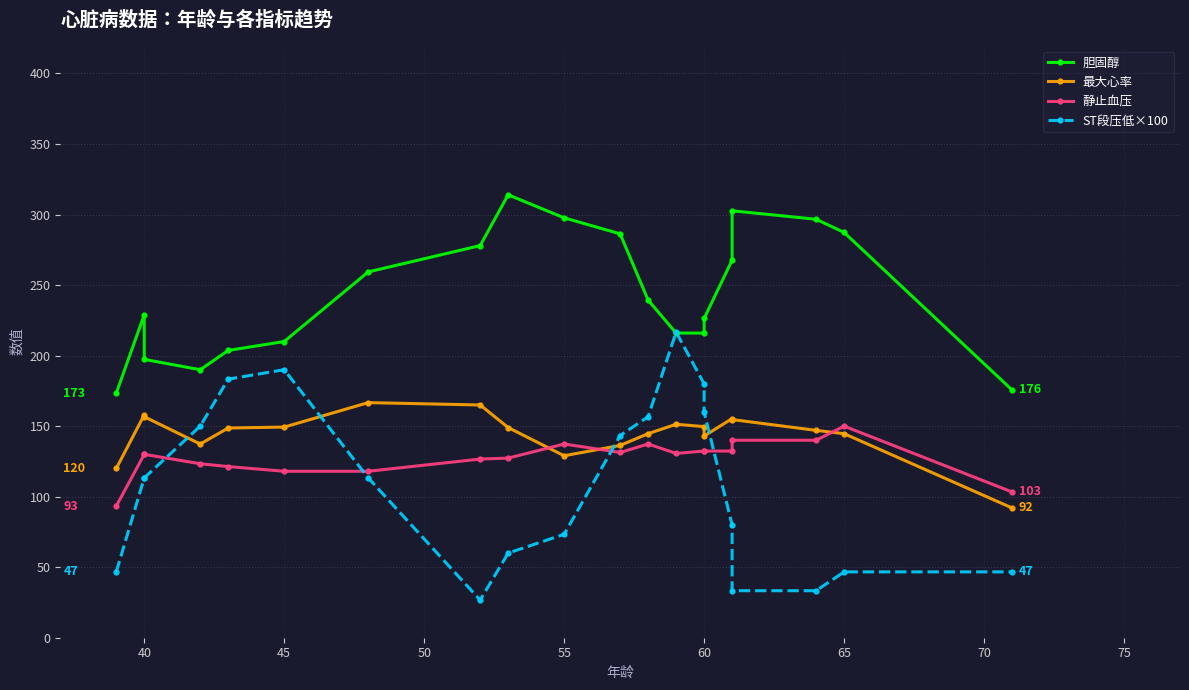

The value of 最大心率 at 10 is 34.0. True or false?

False